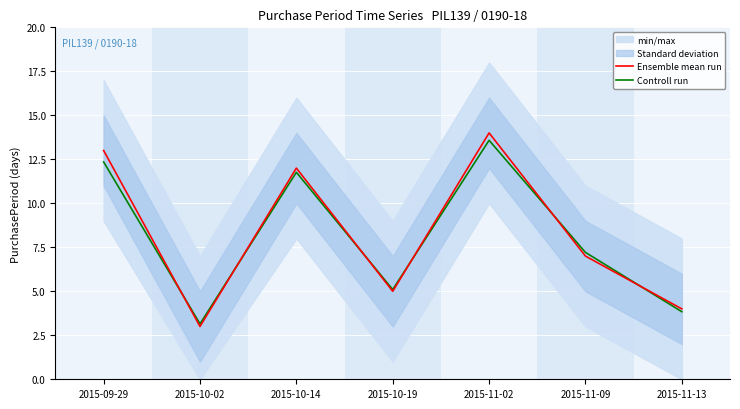

How many interior local valleys does the Controll run series have?

2